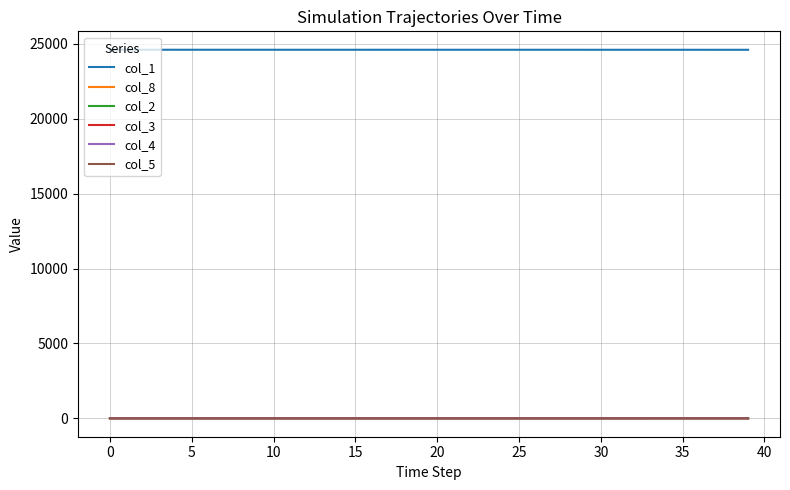

Which series has the largest total across all categories?

col_1